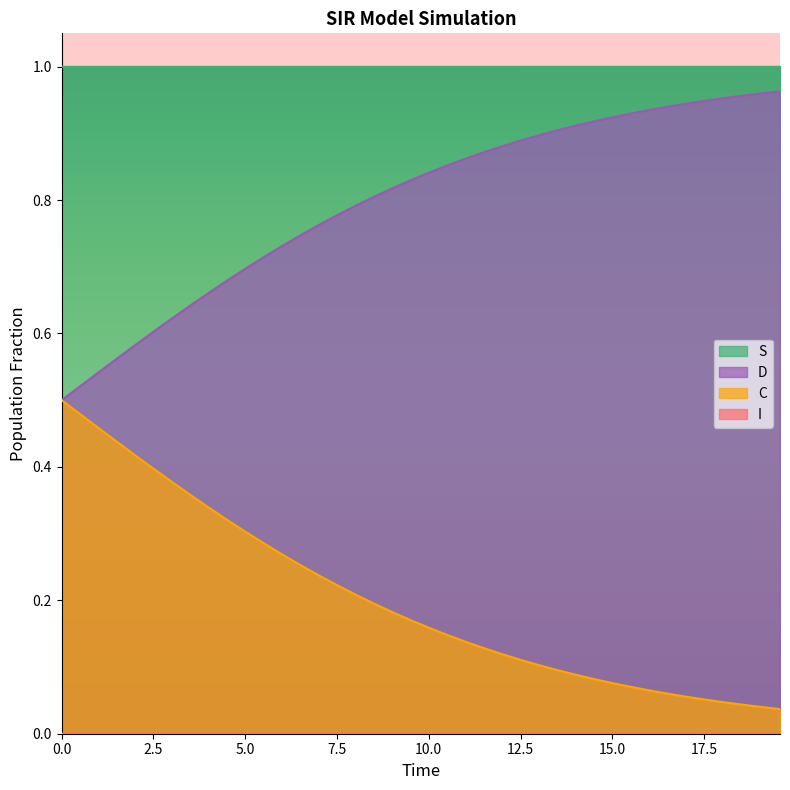

Which series has the largest total across all categories?

S